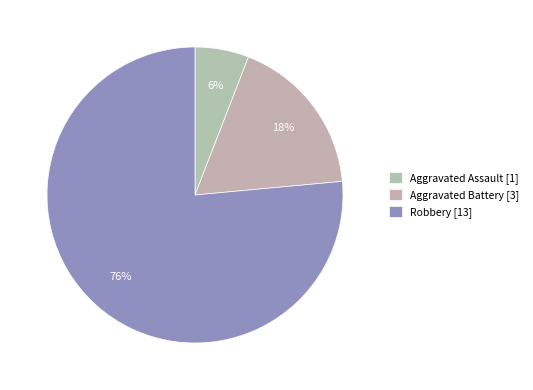

Is the sum of Robbery and Aggravated Battery greater than half?

Yes